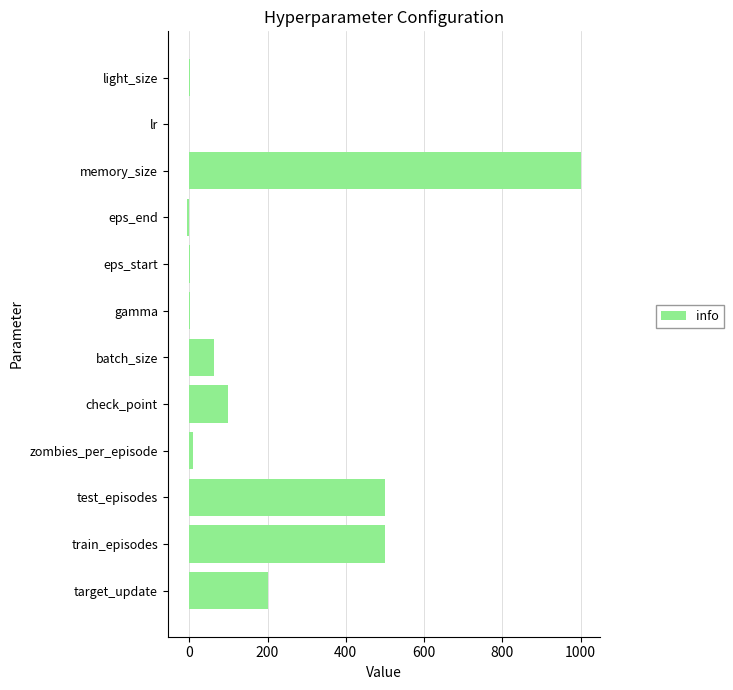

Are the bars horizontal?

Yes